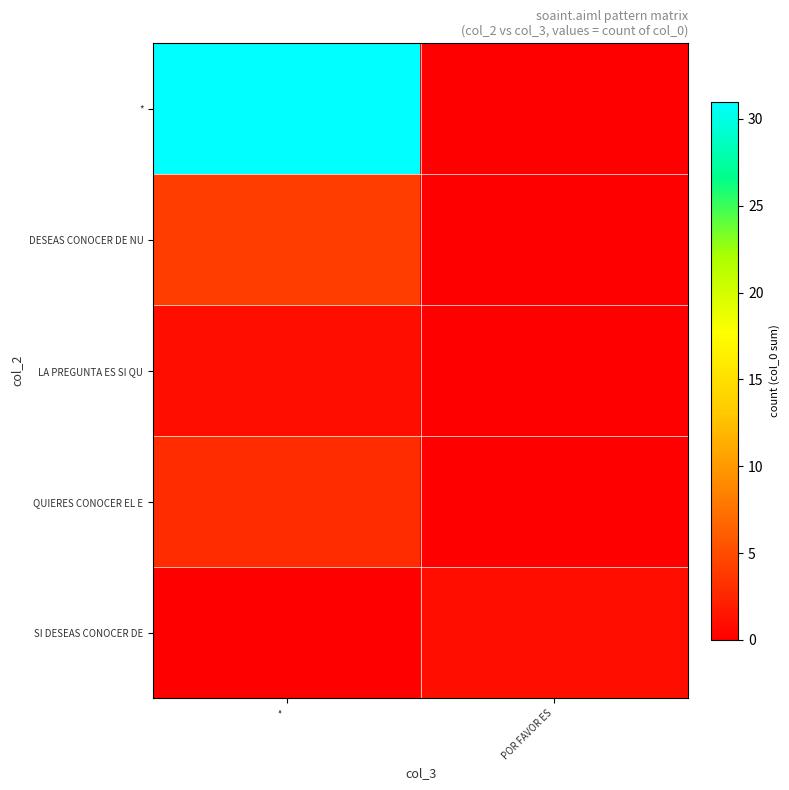

Rank the series at * from lowest to highest value.

SI DESEAS CONOCER DE, LA PREGUNTA ES SI QU, QUIERES CONOCER EL E, DESEAS CONOCER DE NU, *